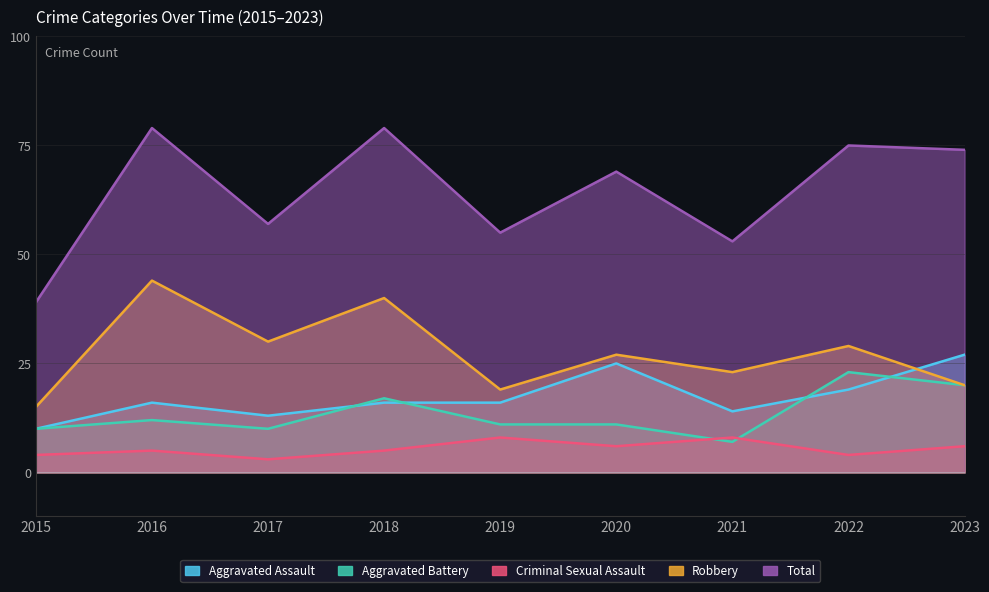

The Aggravated Battery series shows 20 at 2023. True or false?

True